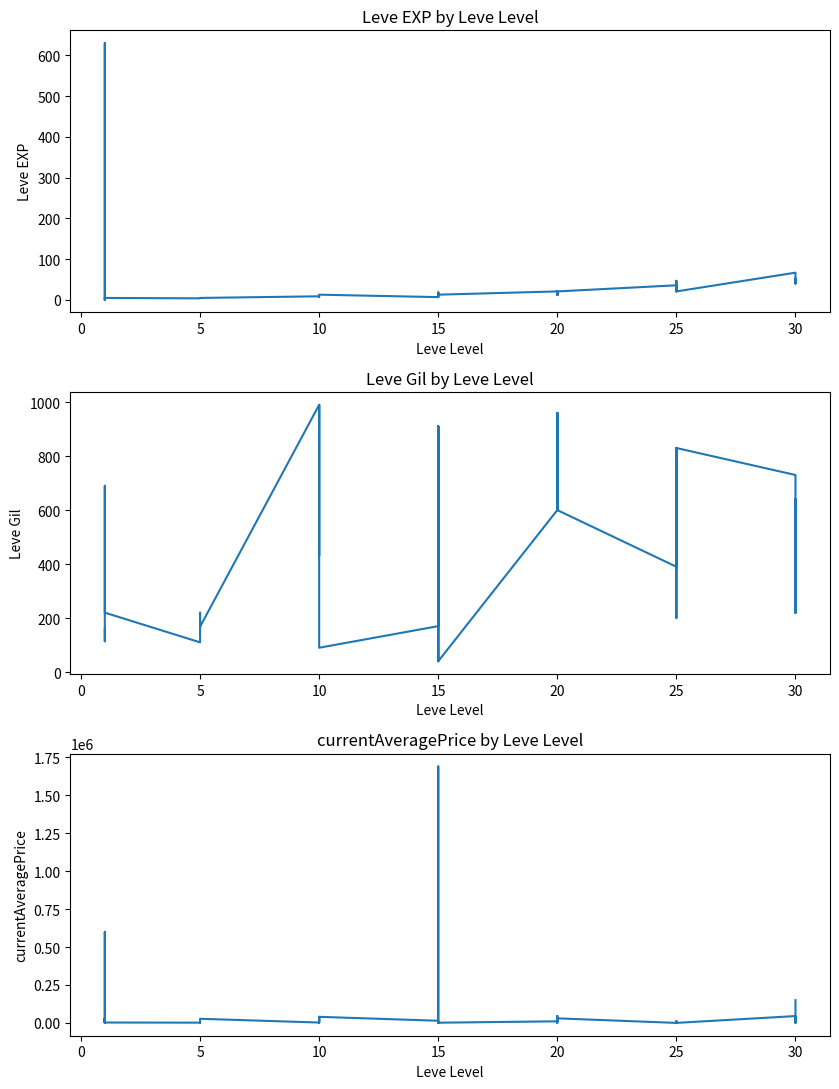

How many values in the Leve Gil series exceed 430?

19